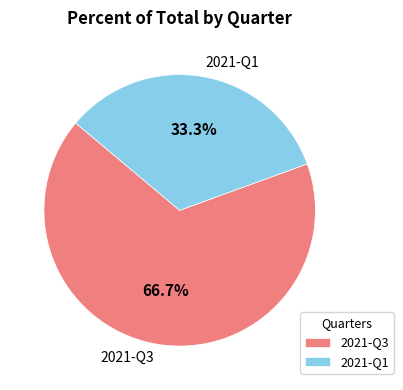

Is it true that 2021-Q3 is 72% of the pie?

False